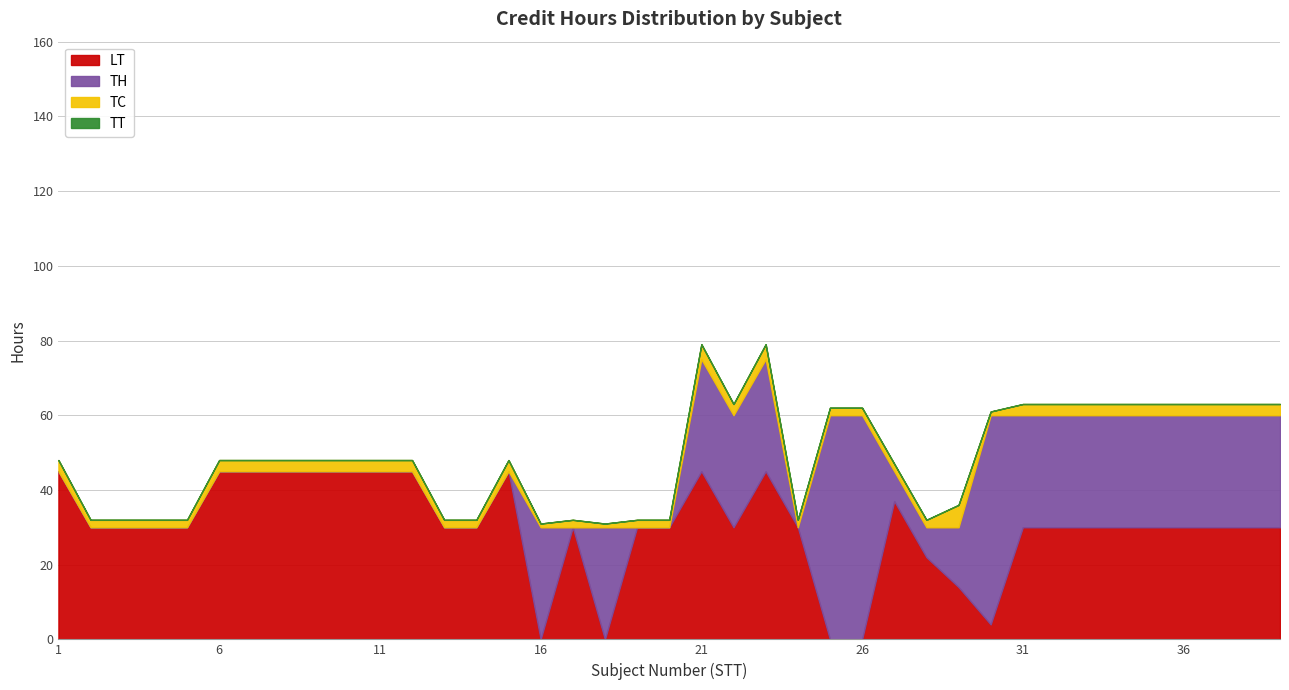

Which series has the largest range (max minus min)?

TH